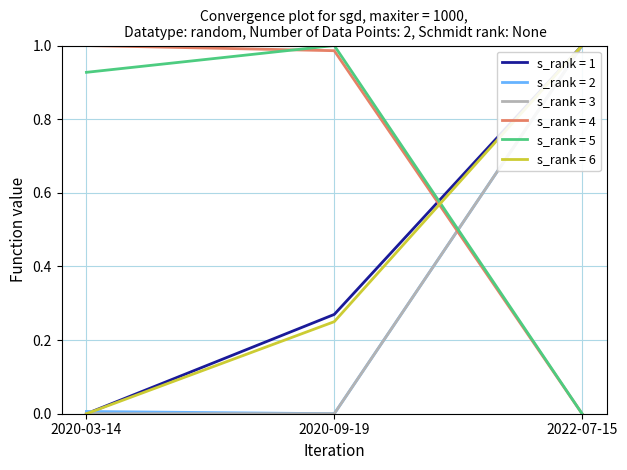

Which category has the lowest value in the s_rank = 4 series?

2022-07-15